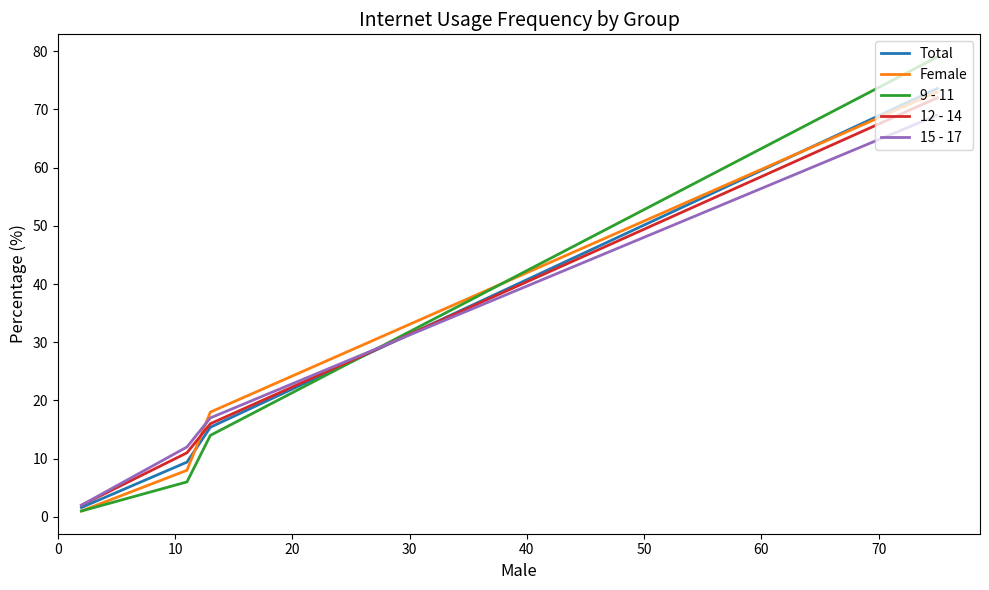

Which series has the widest spread of values?

9 - 11